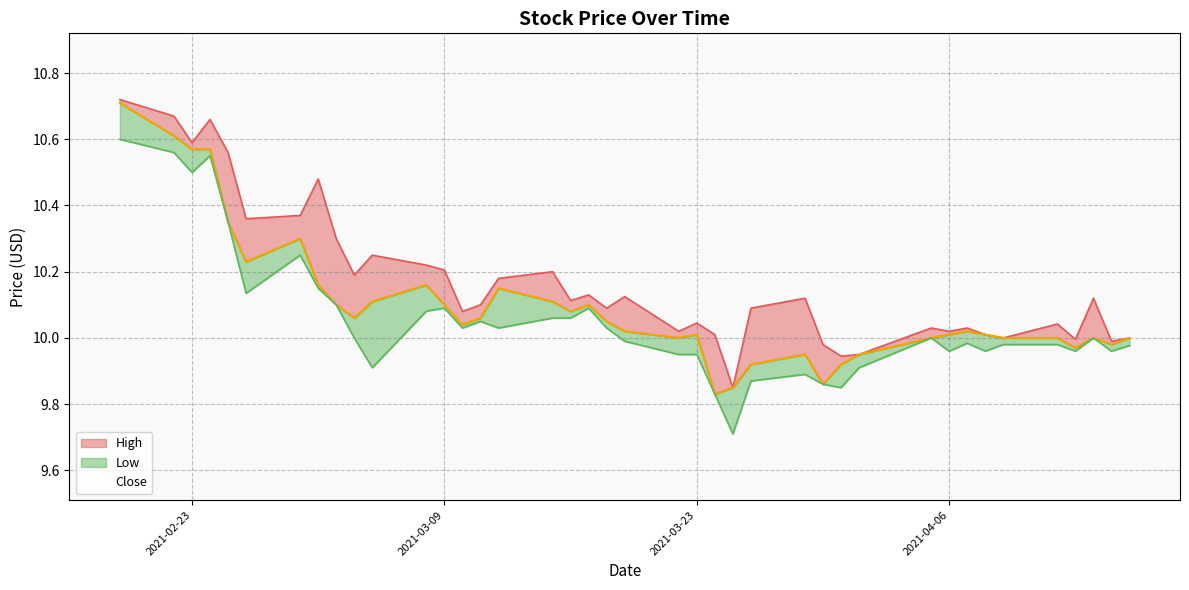

List the series in order of their peak value, lowest first.

Low, Close, High